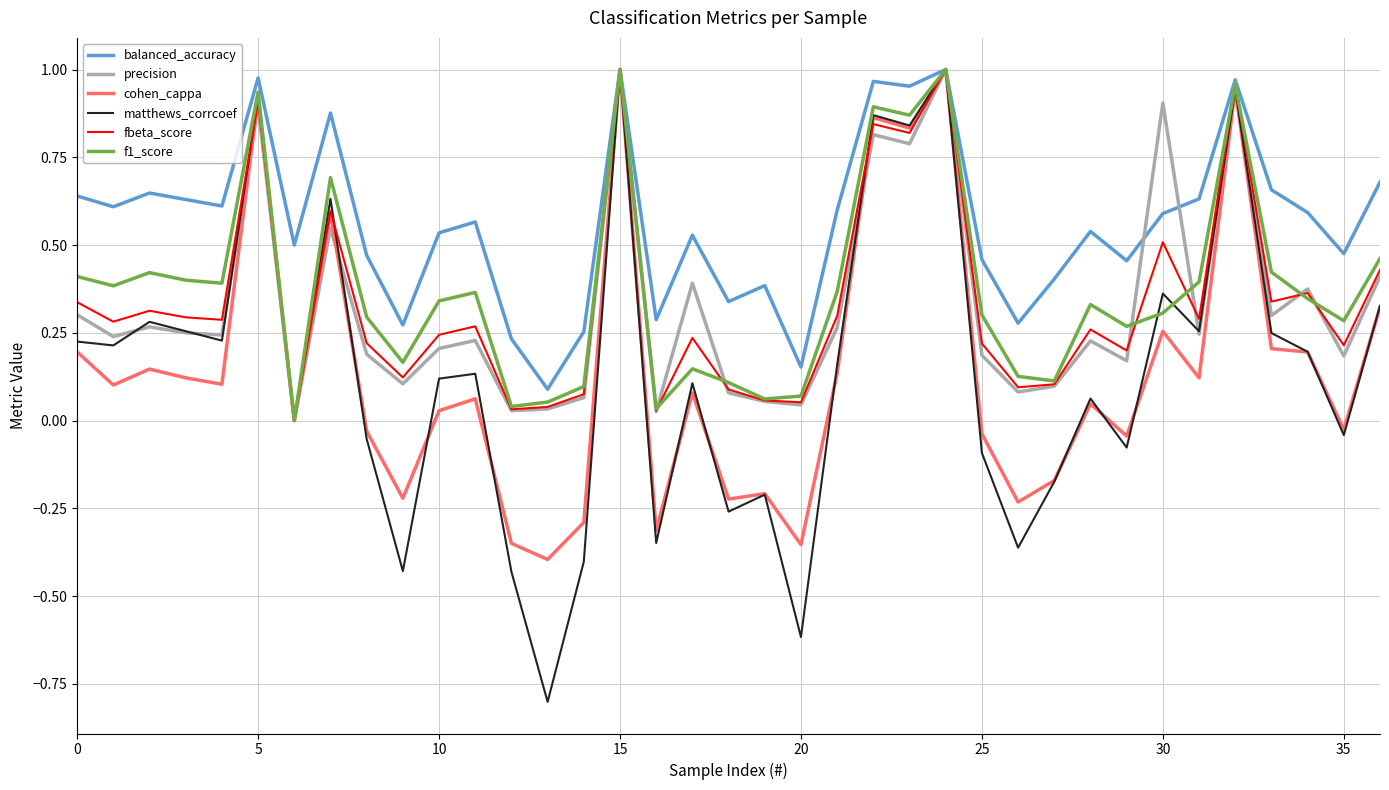

Which series has the largest total across all categories?

balanced_accuracy